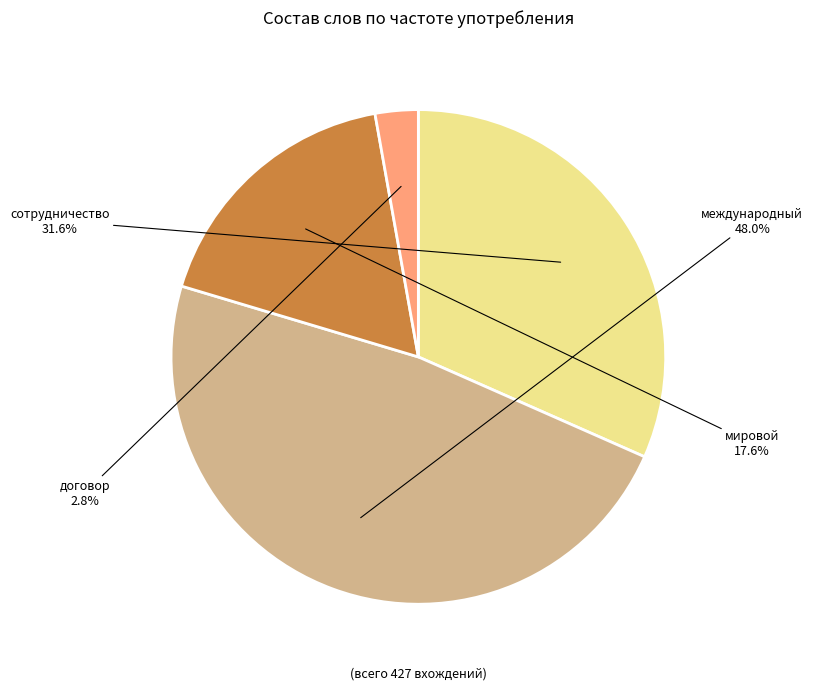

To the nearest percent, what is the combined percentage of международный and сотрудничество?

80%